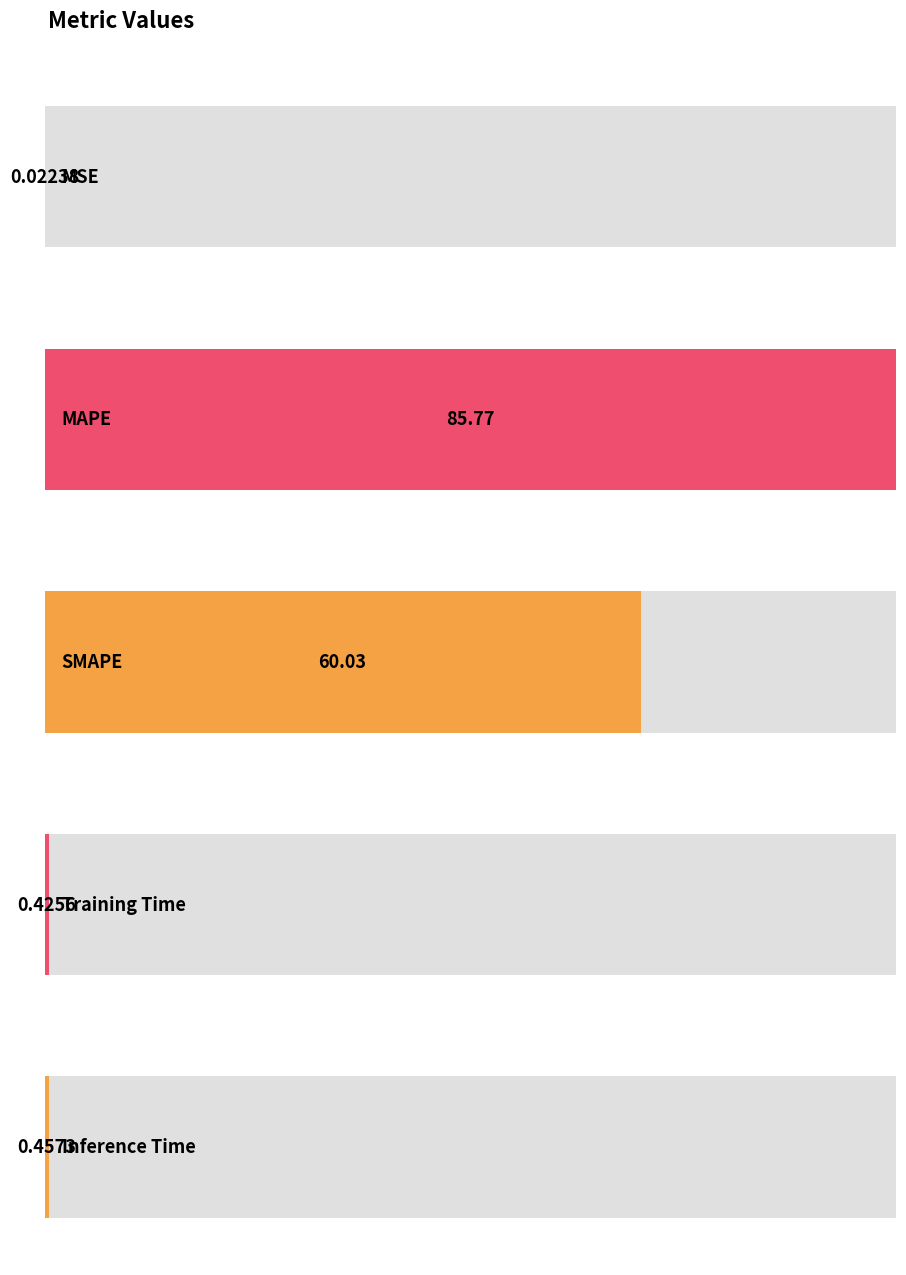

What is the average value?

29.3